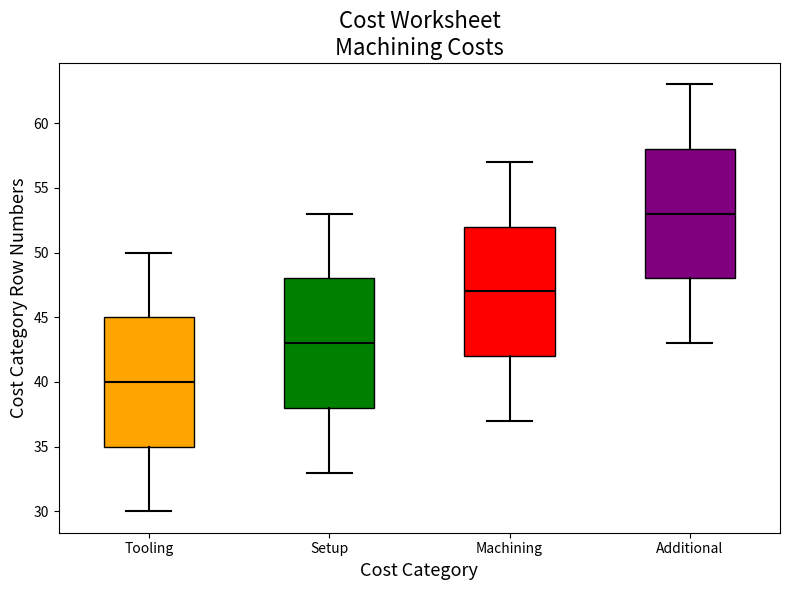

Where is the upper edge of the box for Additional on the y-axis? The values are not printed on the chart, so give them approximately, as read against the axis.

58